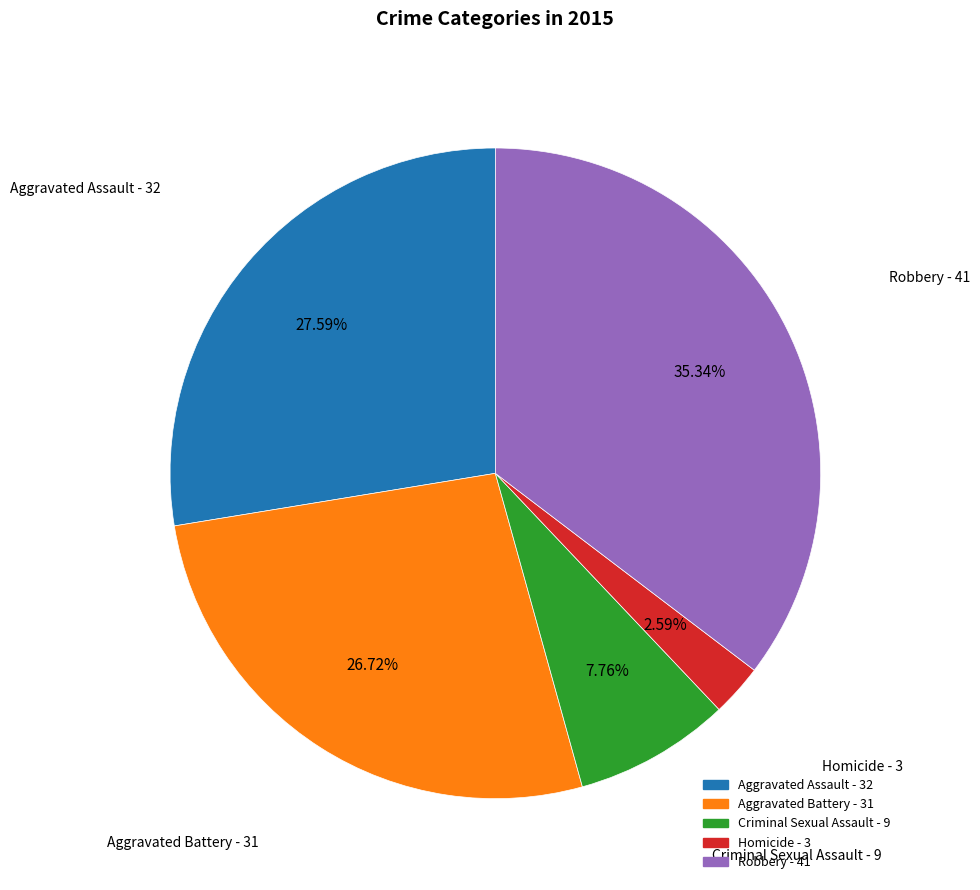

Is it true that Aggravated Battery is 13% of the pie?

False